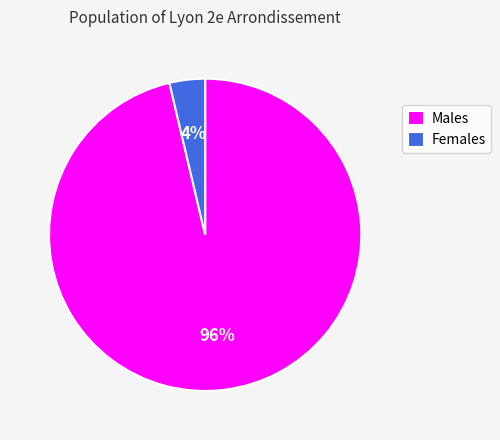

Rank the categories by value from highest to lowest.

Males, Females